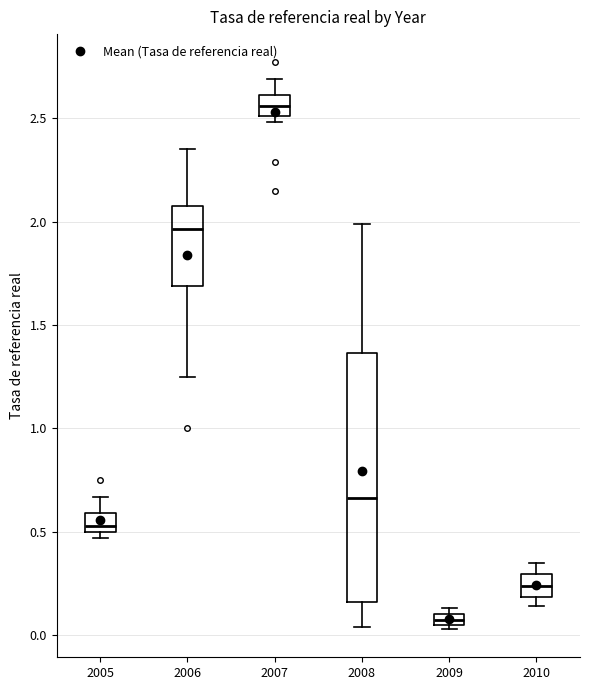

Comparing the boxes themselves (not the whiskers), which one is the tallest?

2008